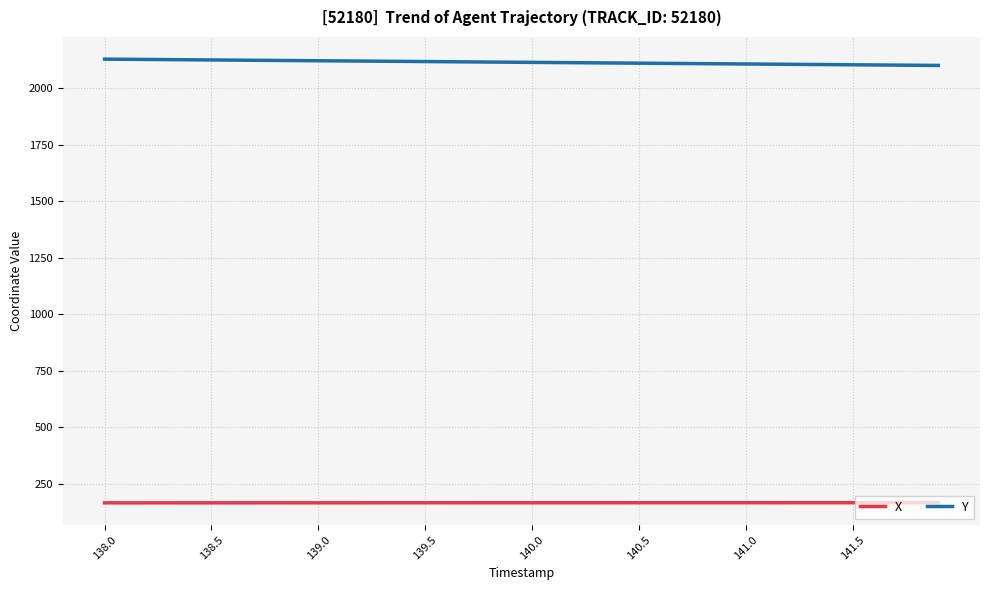

How many lines are shown in the chart?

2